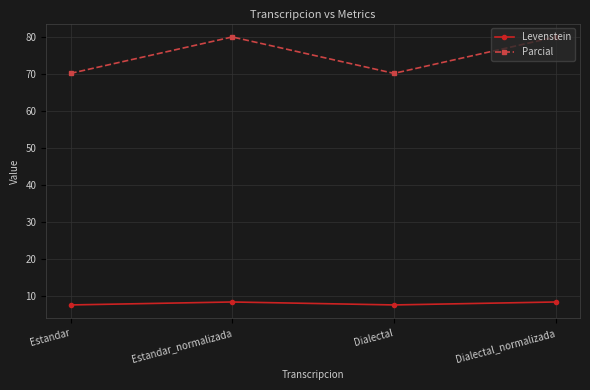

How many interior local peaks does the Levenstein series have?

1